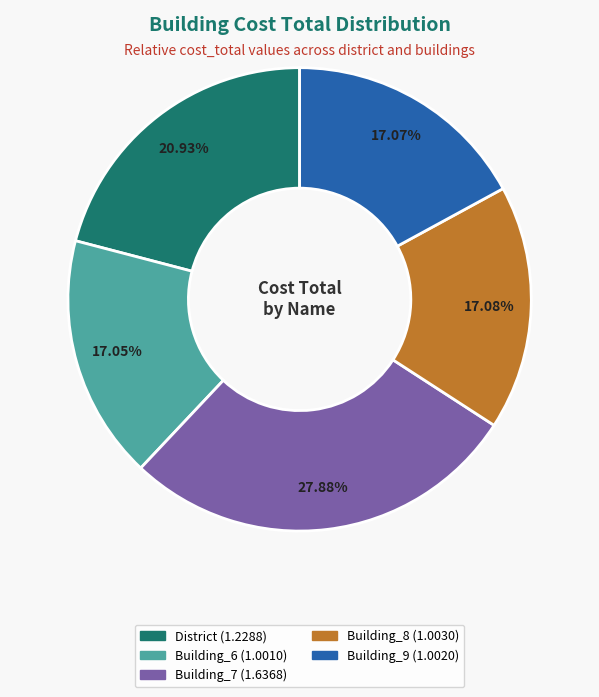

To the nearest percent, what is the difference between the largest and smallest slice percentages?

11%